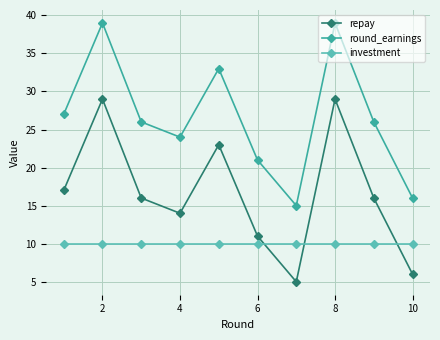

What is the value of the round_earnings point at the 1st from the left?

27